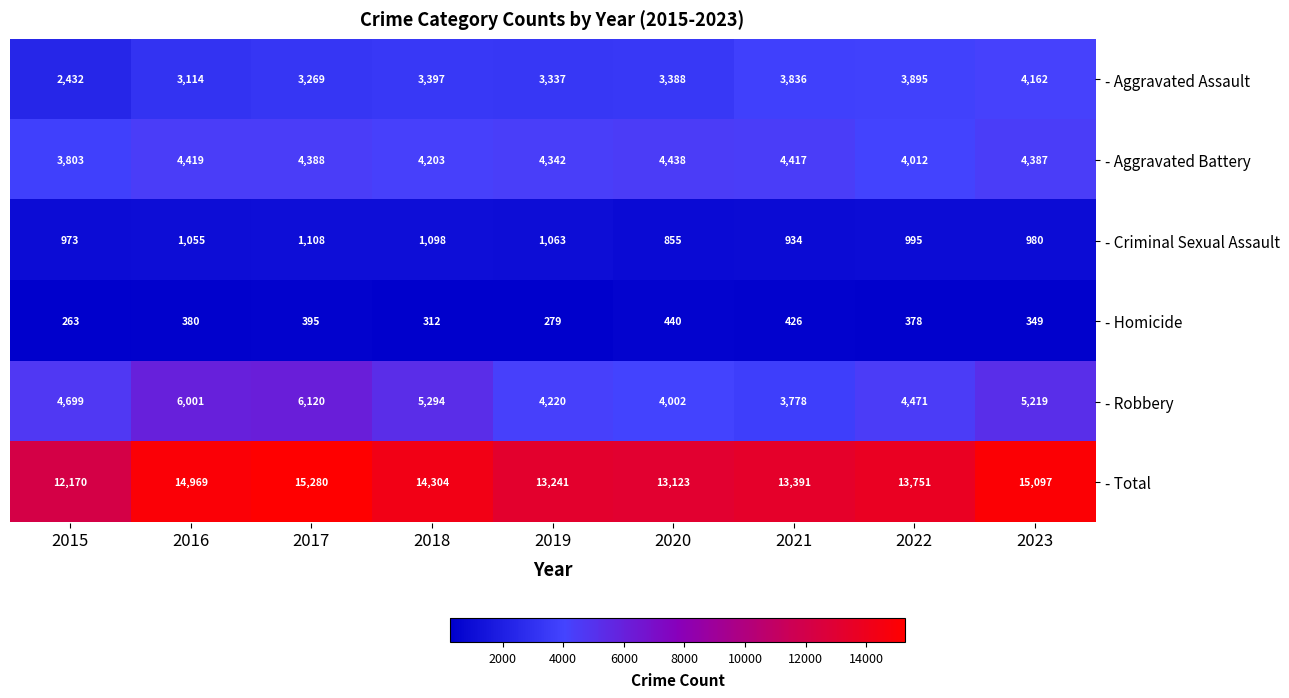

Which series has the largest range (max minus min)?

- Total